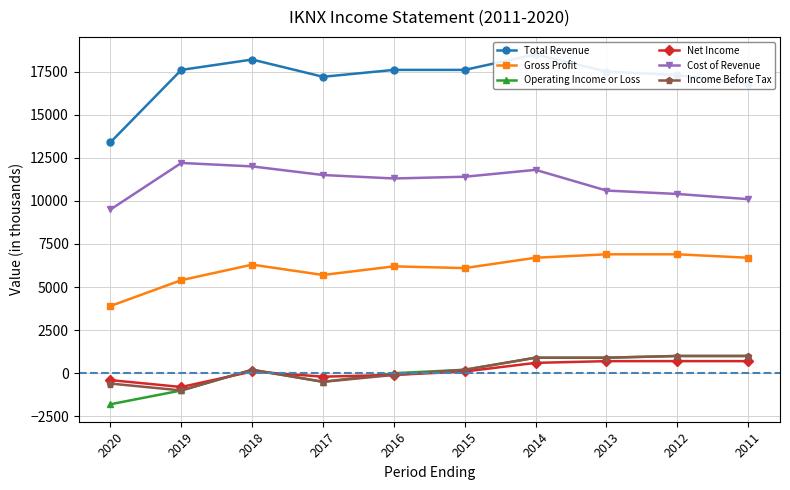

What is the smallest value displayed?

-1800